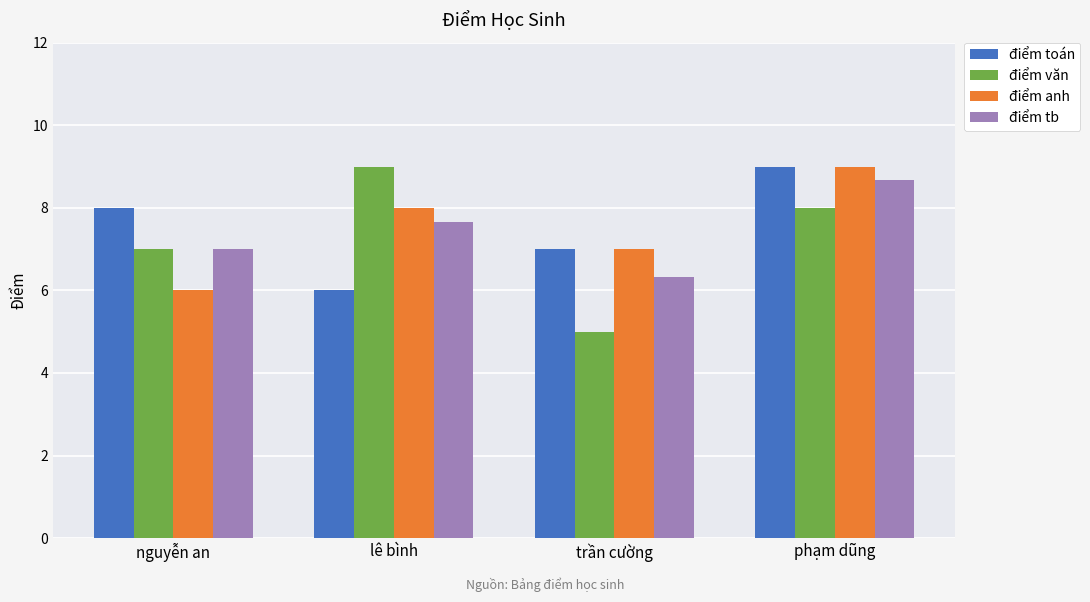

What is the value of the điểm tb bar at the 2nd from the left?

7.7